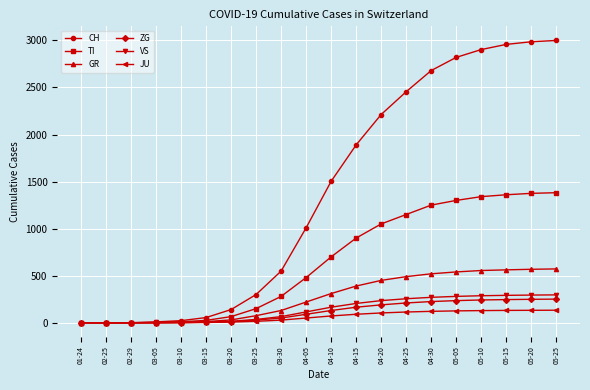

What is the maximum value for TI?

1382